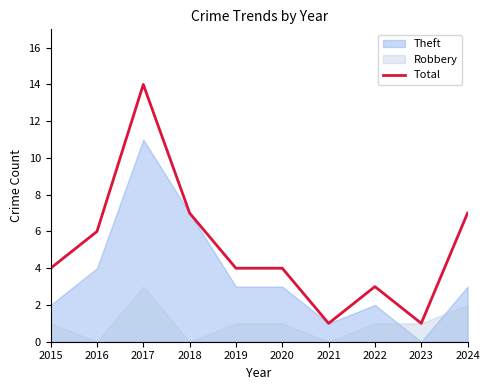

At which category does the chart reach its minimum across all series?

2021